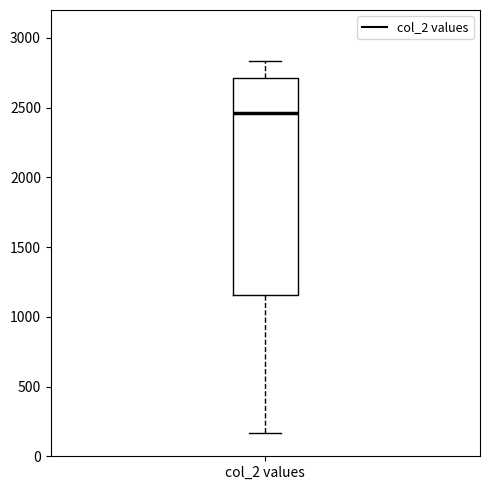

Transcribe this box plot: give where the median line is, the range the box spans, and where the two whiskers end, as read against the y-axis. The values are not printed on the chart, so give them approximately, as read against the axis.

median 2450, box 1150 to 2700, whiskers 150 to 2850